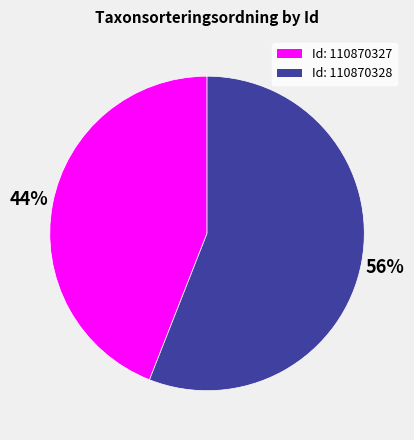

Is there a majority slice in this chart?

Yes